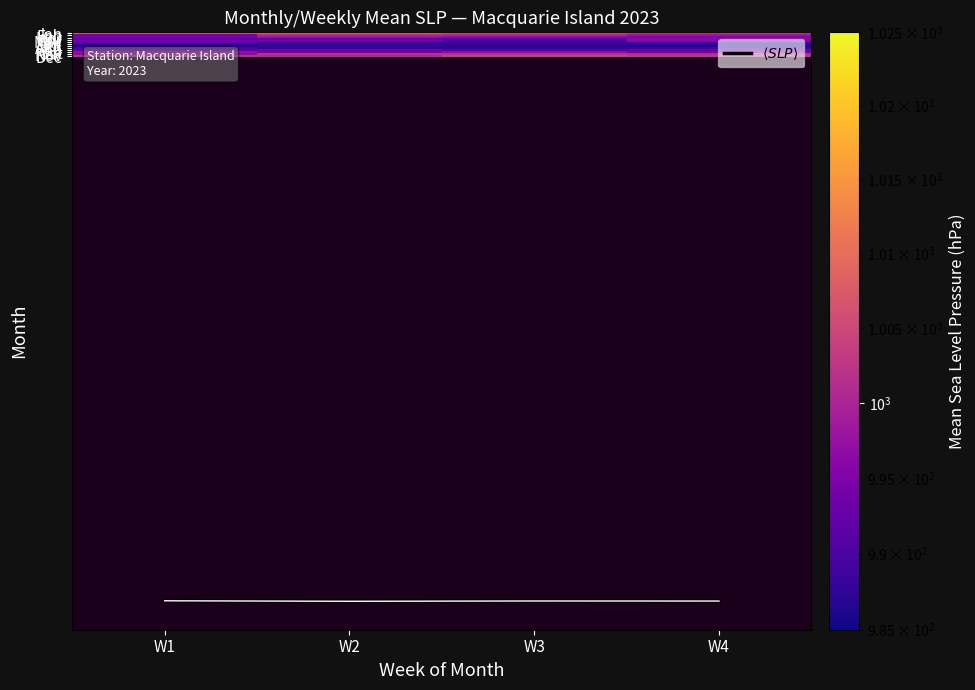

The value of Feb at W4 is 998.0. True or false?

True